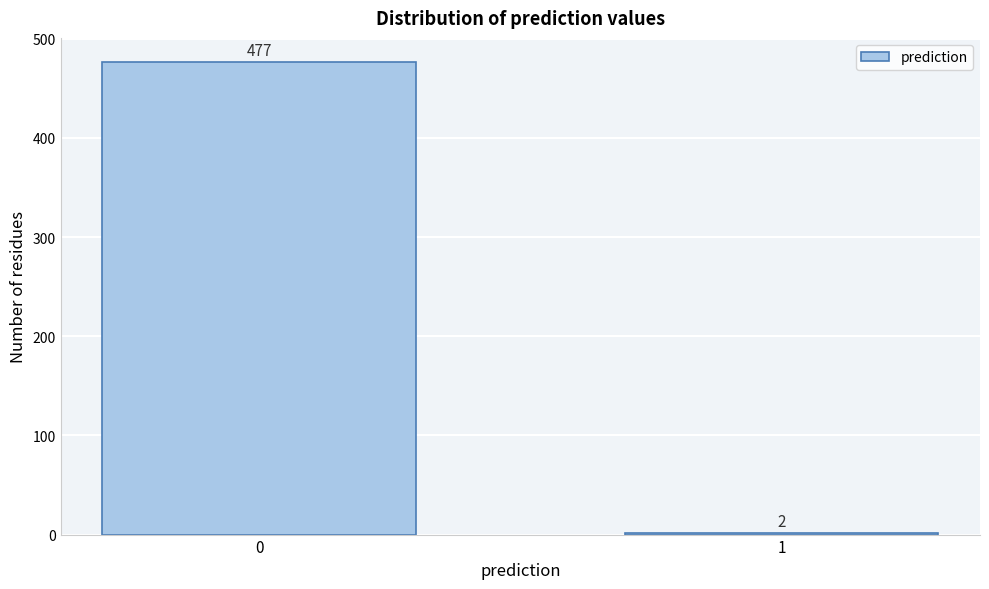

Reading left to right, transcribe all the data shown in this chart.

477	2